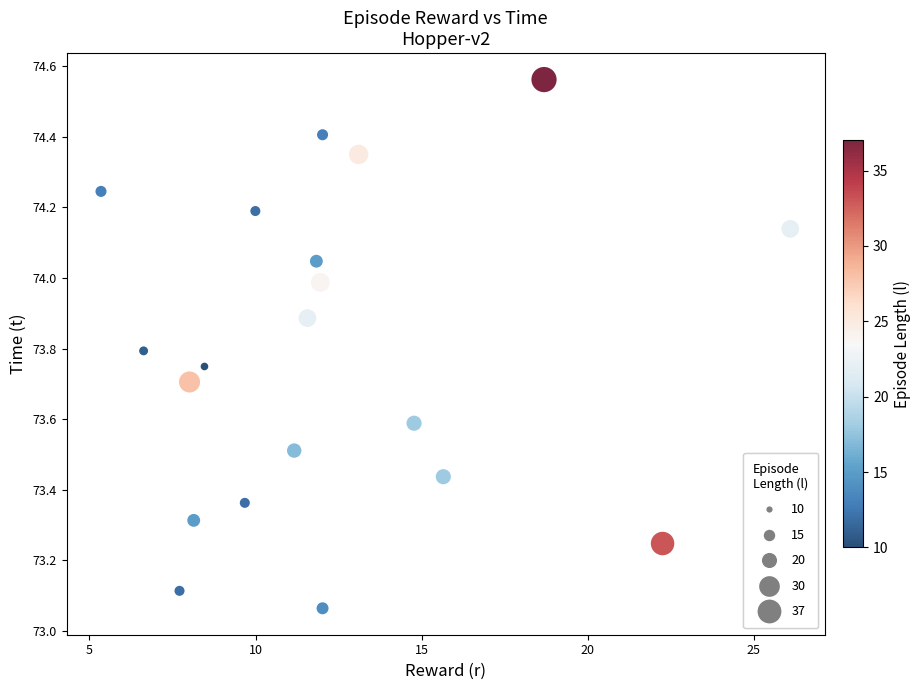

What is the range of Y values (max minus min)?

1.5